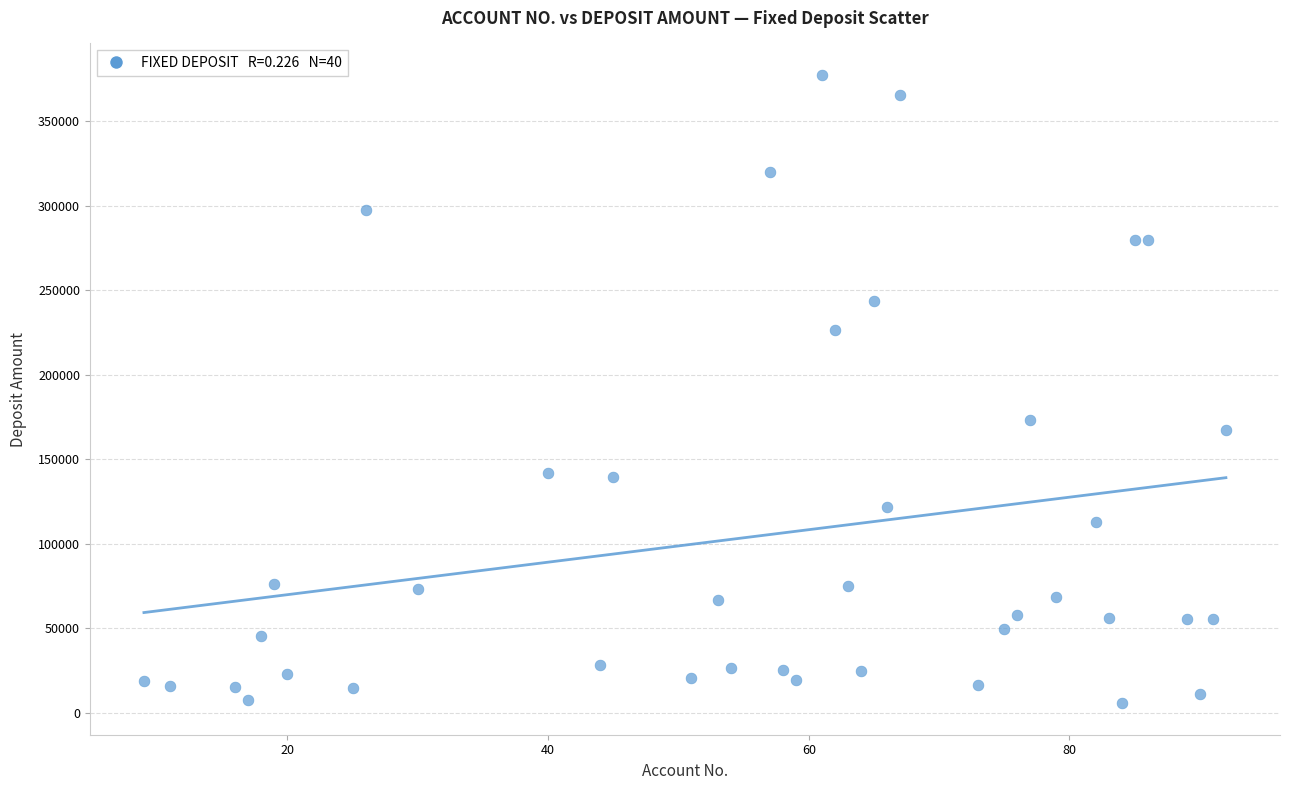

What Y value in the scatter plot is closest to 191591?

173081